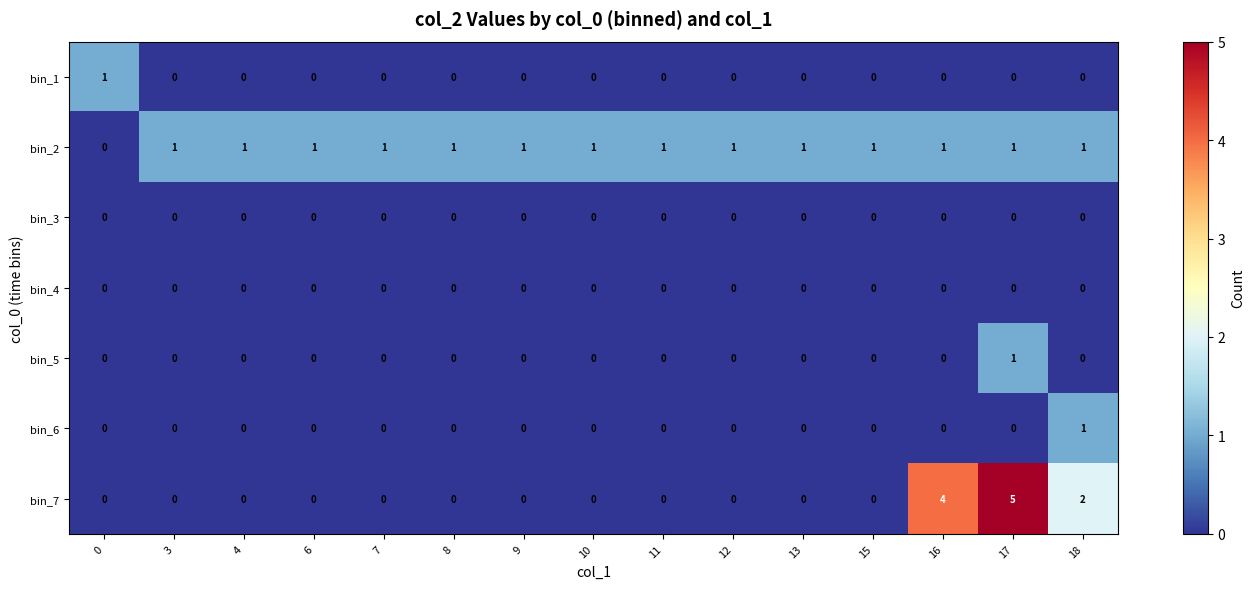

At which category does the chart reach its peak across all series?

17